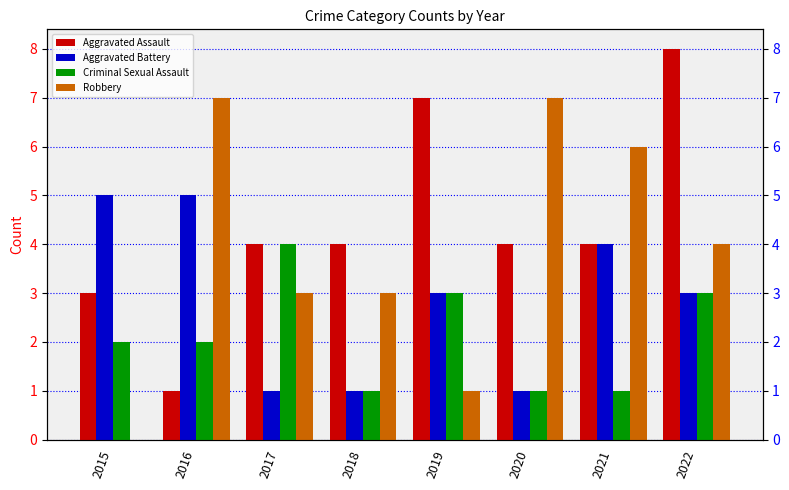

At which label is Aggravated Battery closest to 3?

2019